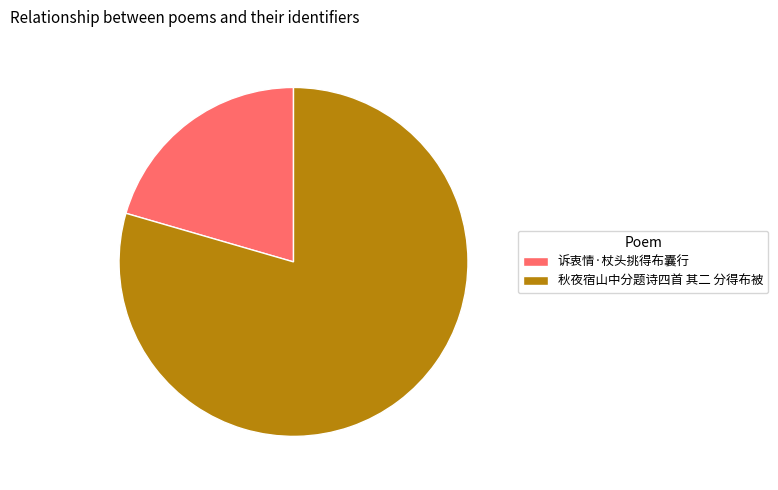

Approximately how many times larger is the value at 诉衷情·杖头挑得布囊行 compared to 秋夜宿山中分题诗四首 其二 分得布被?

0.3